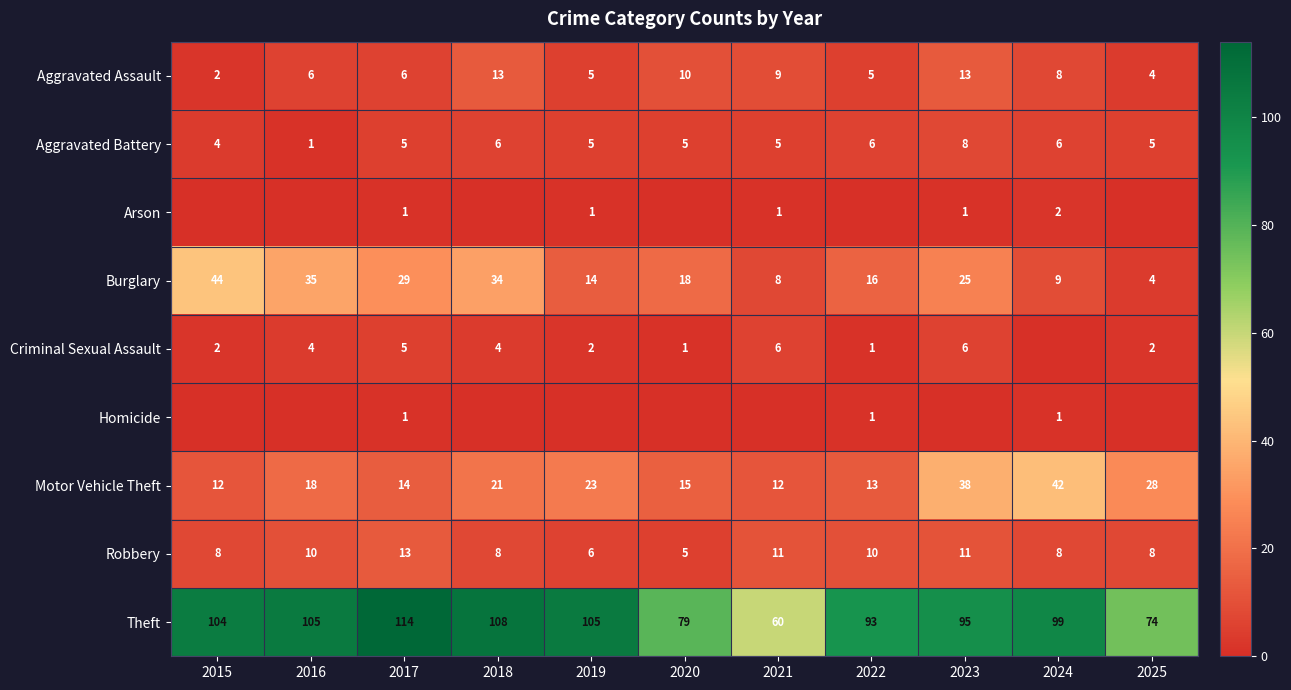

What is the maximum value for Burglary?

44